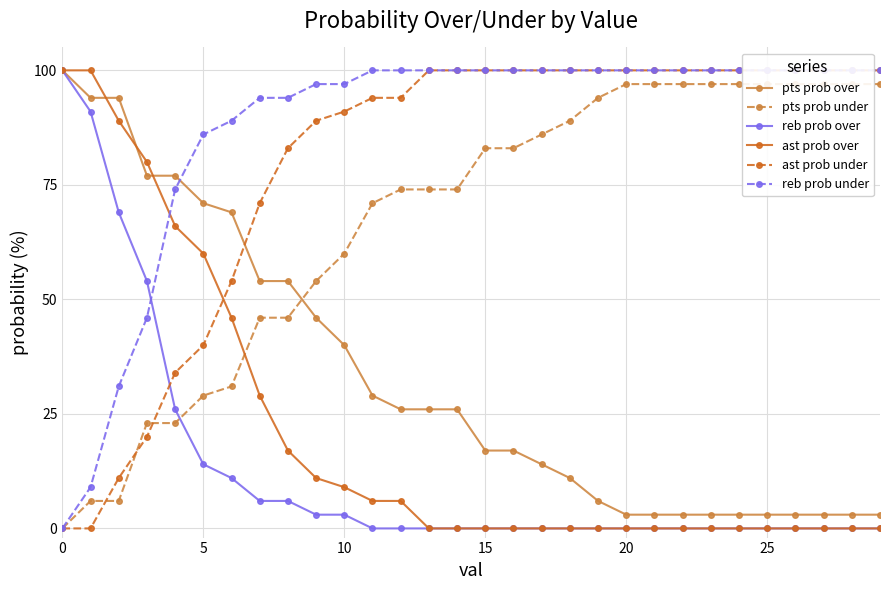

The pts prob over series shows 40 at 10. True or false?

True